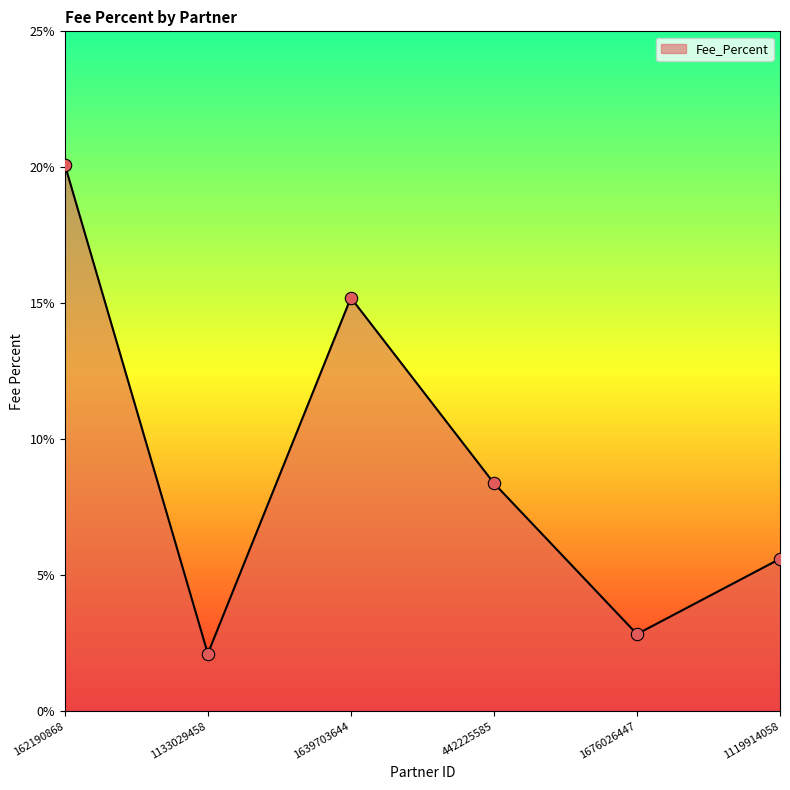

Which has a higher value, 442225585 or 162190868?

162190868